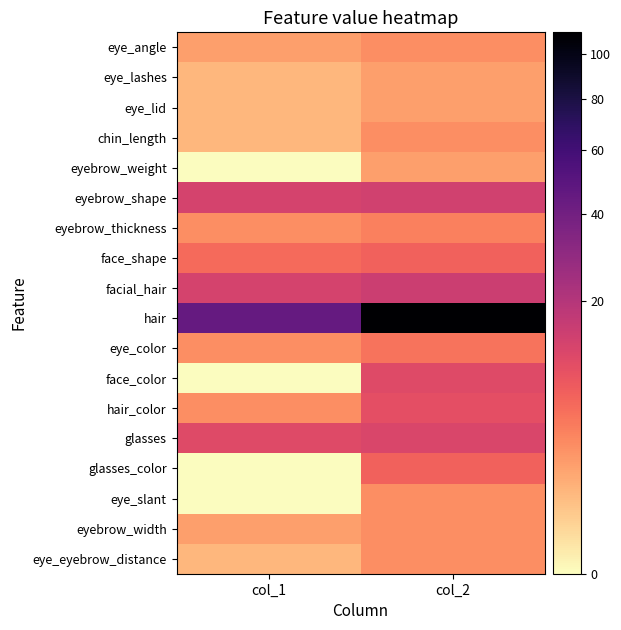

At col_2, list the series in order from smallest to largest.

eye_lashes, eye_lid, eyebrow_weight, eye_angle, chin_length, eye_slant, eyebrow_width, eye_eyebrow_distance, eyebrow_thickness, eye_color, face_shape, glasses_color, hair_color, face_color, glasses, eyebrow_shape, facial_hair, hair